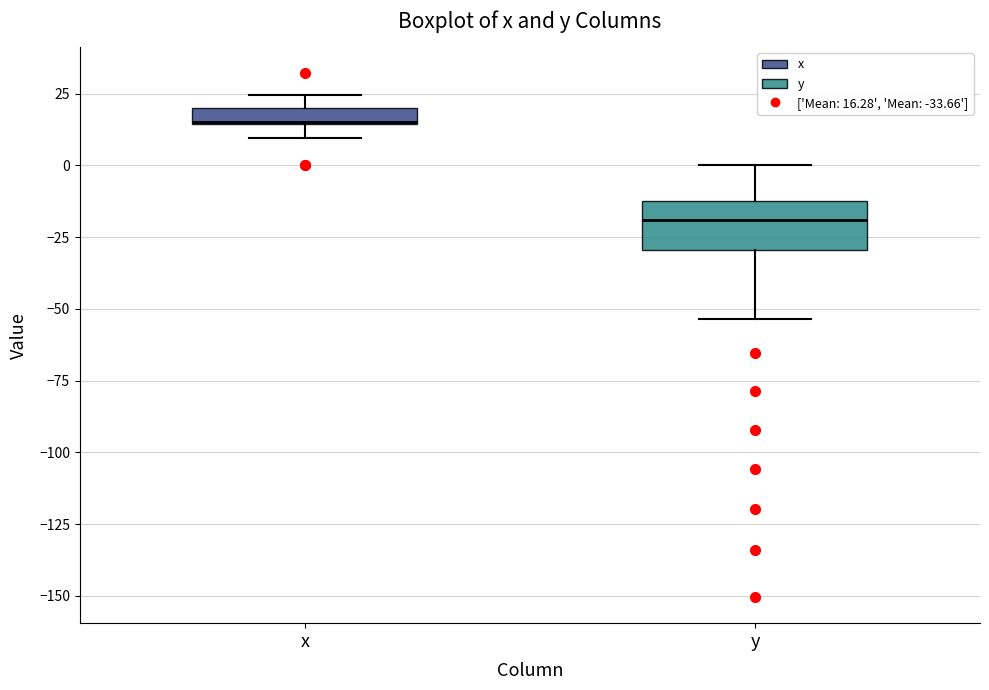

Where is the upper edge of the box for x on the y-axis? The values are not printed on the chart, so give them approximately, as read against the axis.

20